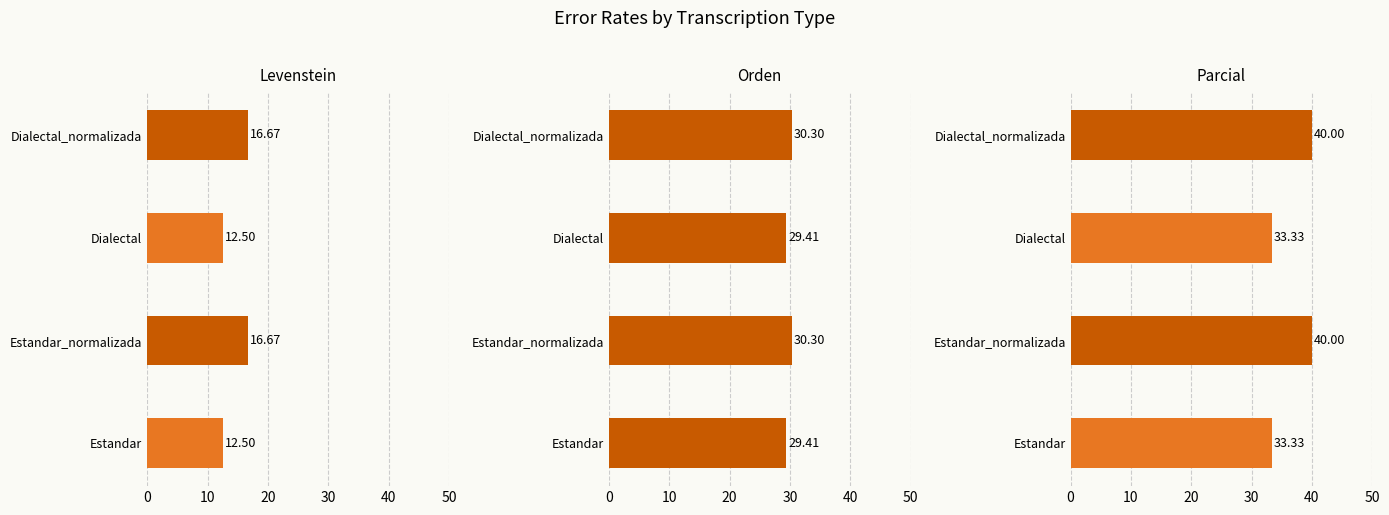

What is the value of the Levenstein bar at the 3rd from the left?

12.5